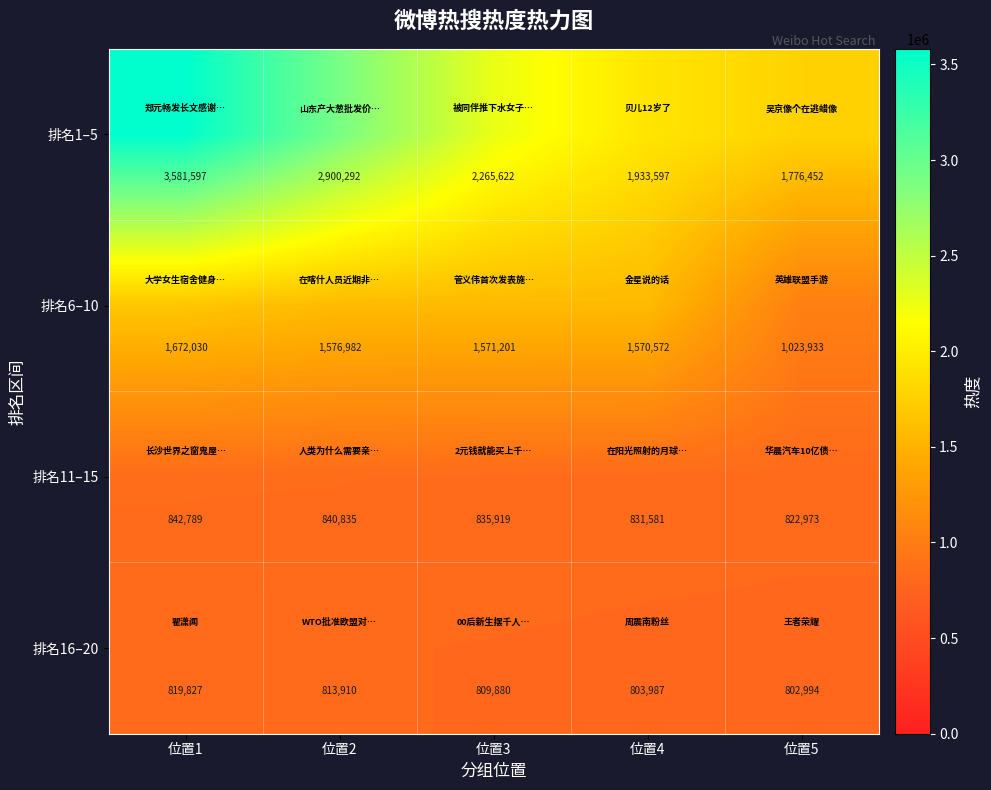

What is the smallest value displayed?

802994